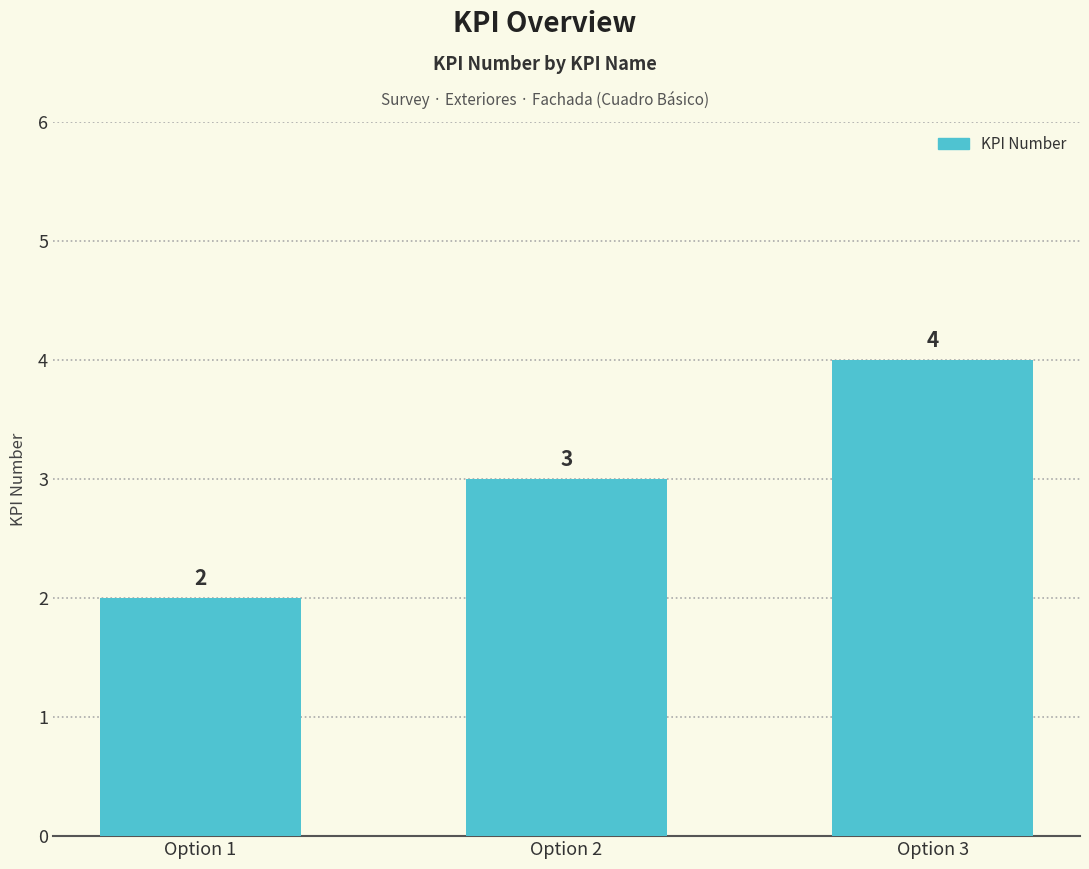

Between Option 3 and Option 1, which is larger?

Option 3